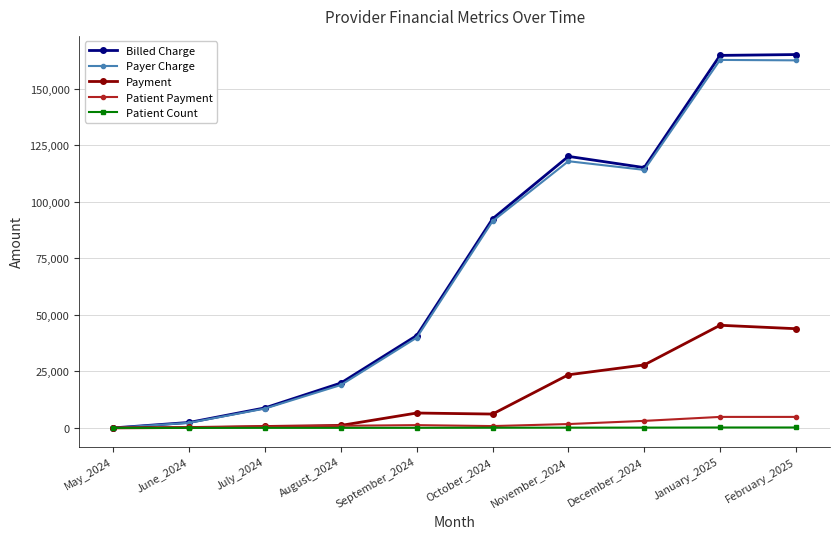

What is the sum of the Billed Charge values at December_2024 and February_2025?

280237.9